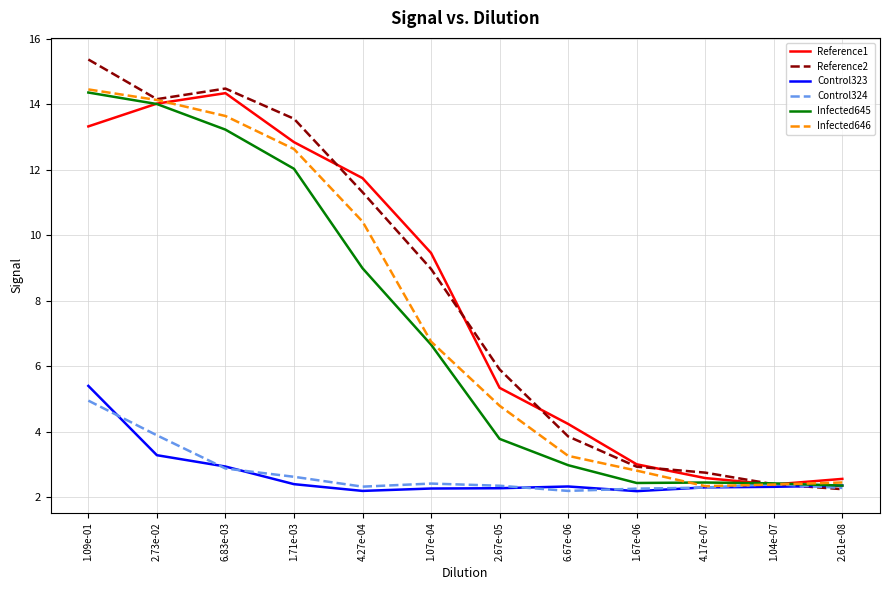

What is the spread (max minus min) of values at 4.27e-04?

9.5